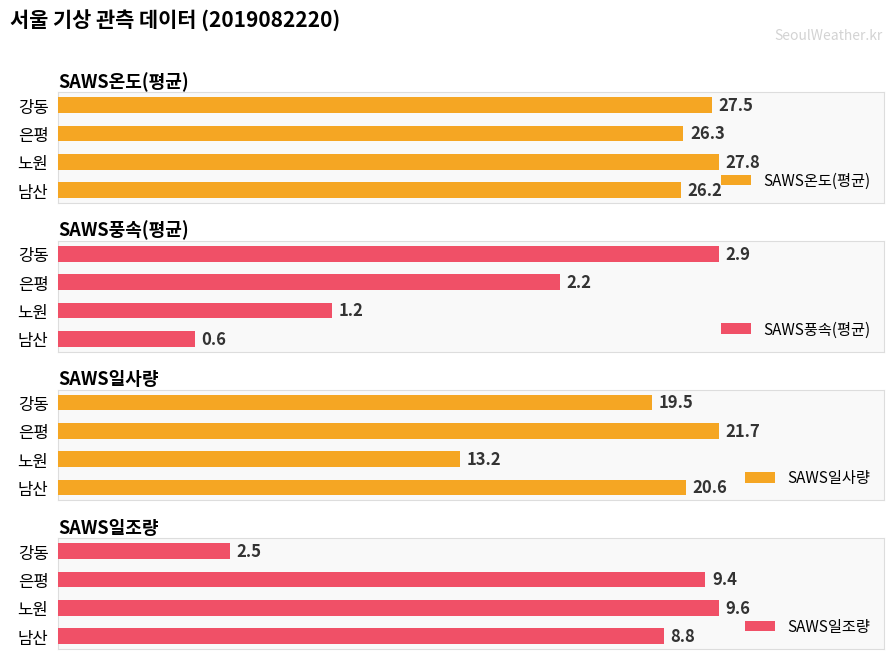

How many series are shown in this chart?

4